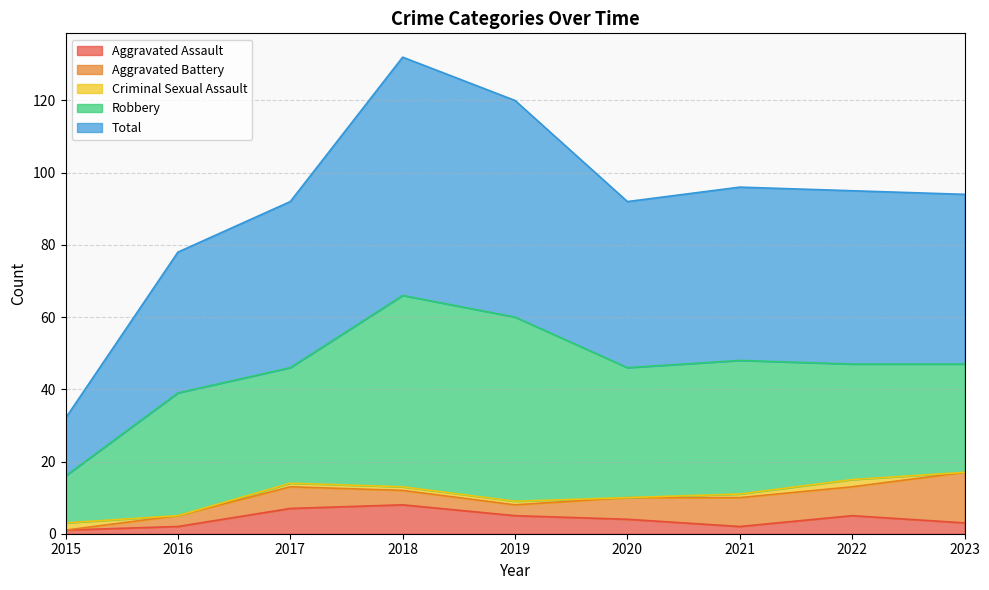

What is the sum of all Criminal Sexual Assault values?

8